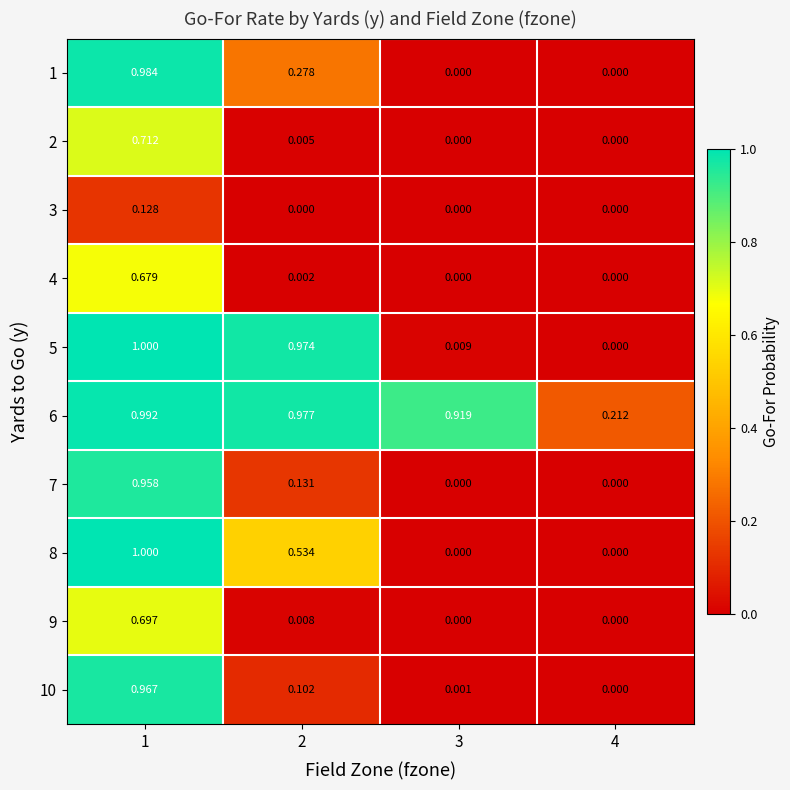

Is the value of 1 at 4 greater than the value of 8 at 2?

No